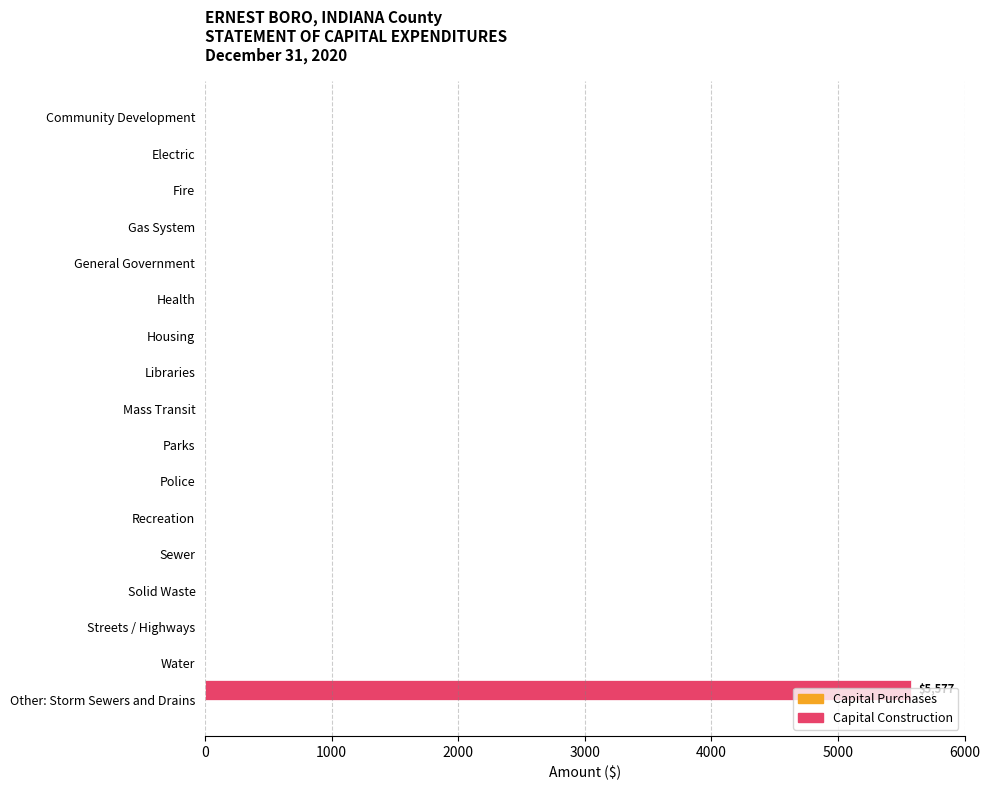

Is it true that the value at Electric is 0?

True